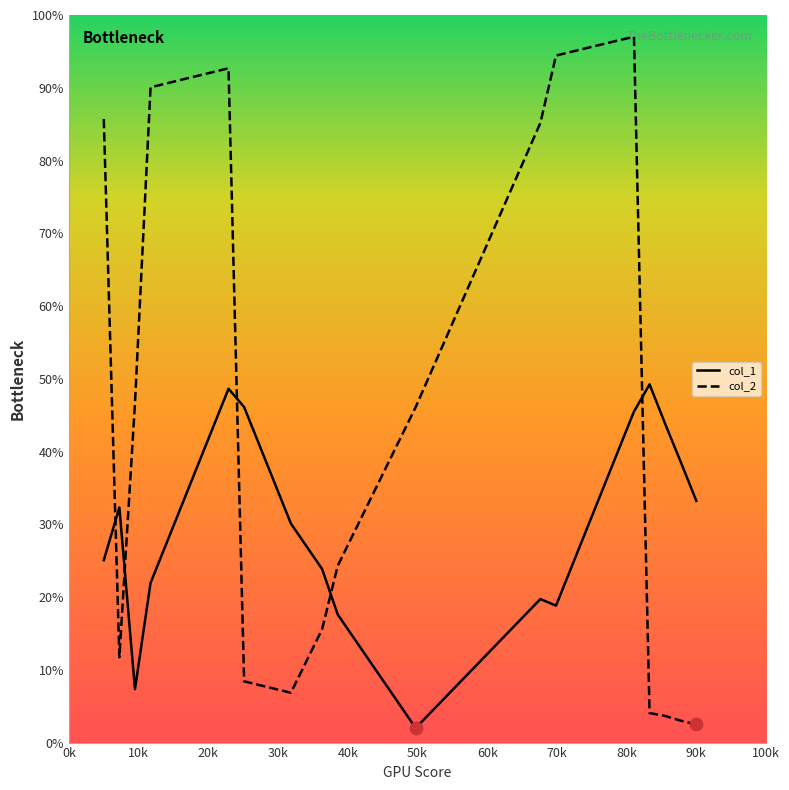

Which series has the largest total across all categories?

col_2